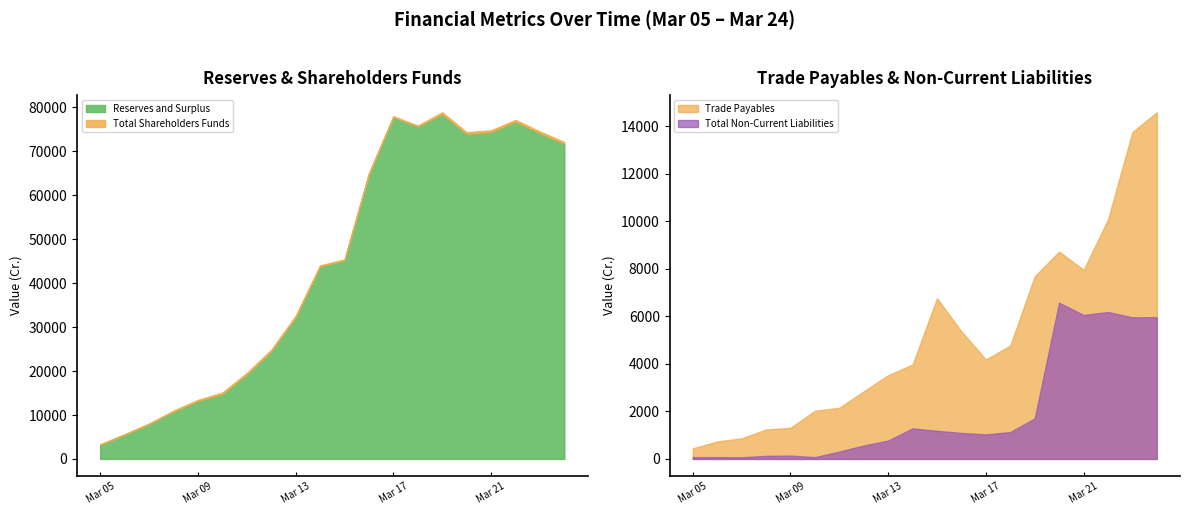

What is the difference between the maximum and minimum values in the Reserves and Surplus series?

75250.0